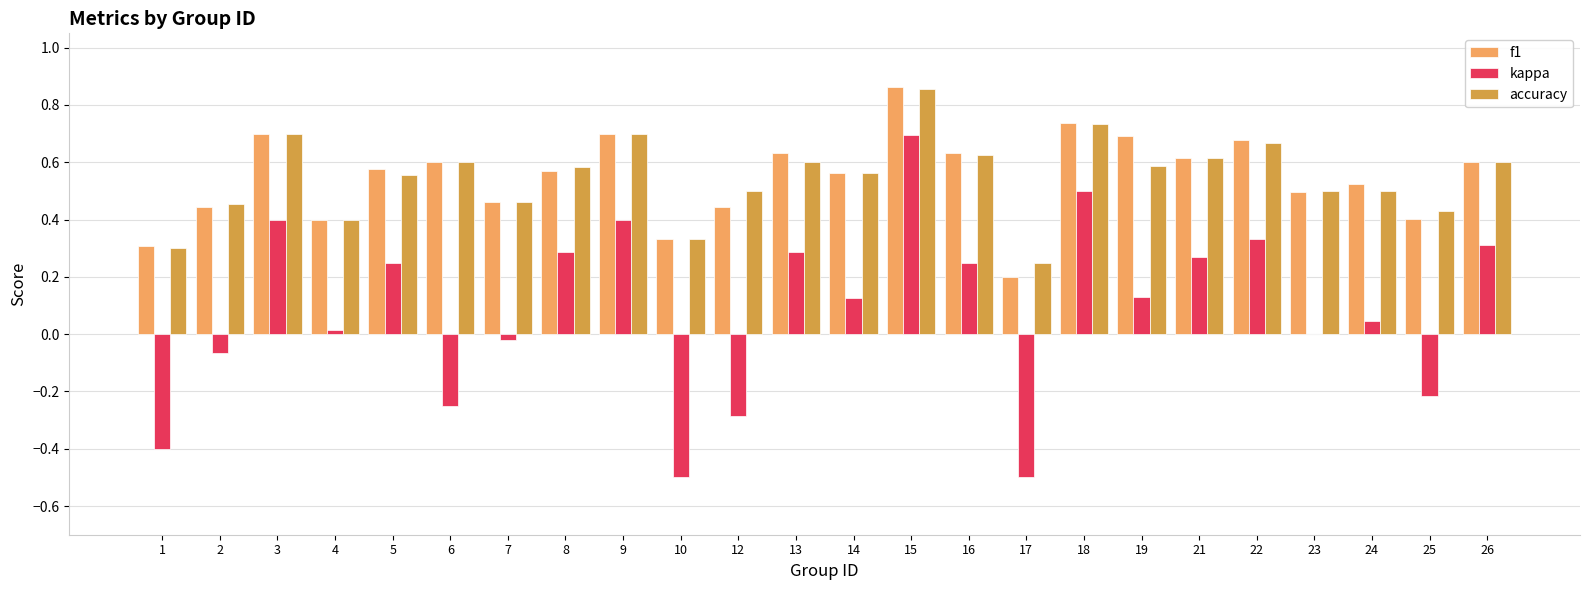

Is it true that f1 equals 0.1 at 17?

False